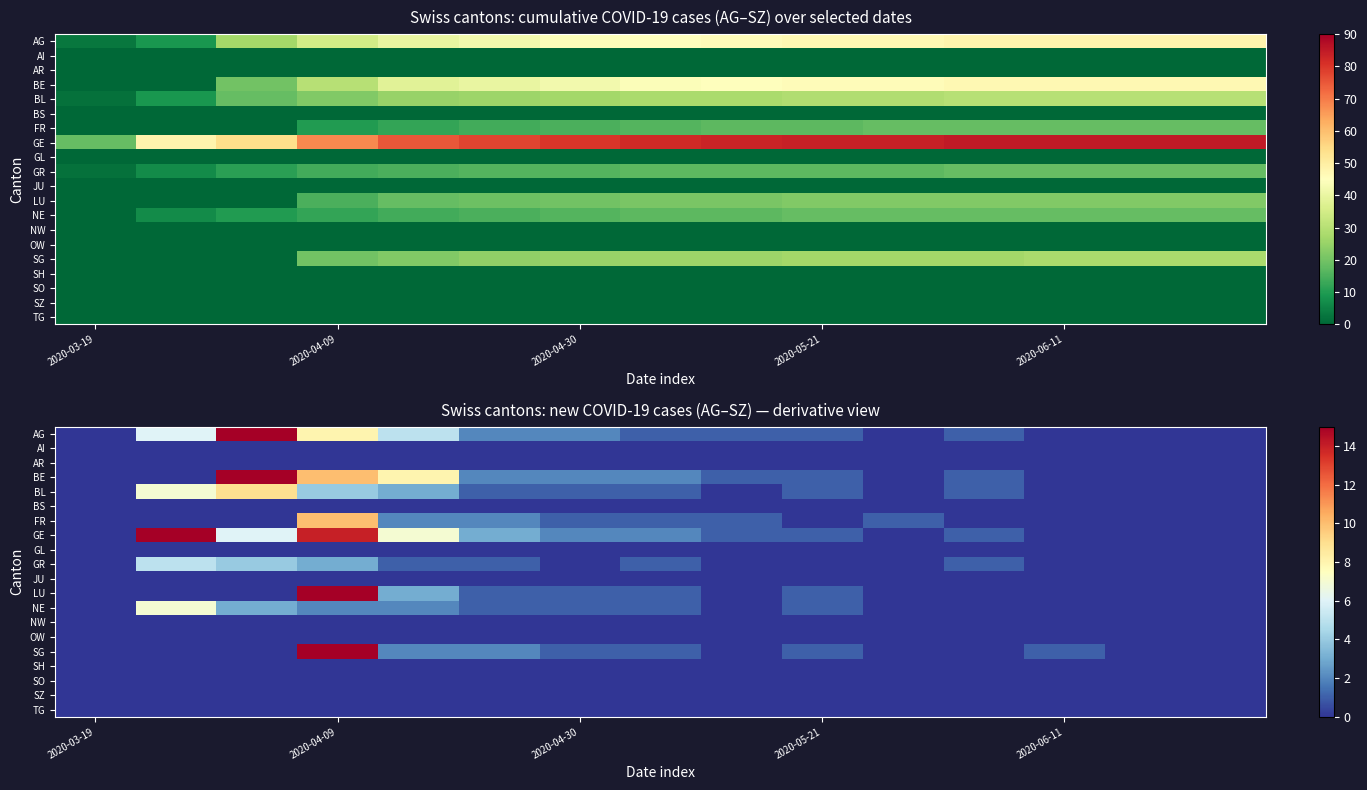

Which series has the widest spread of values?

GE